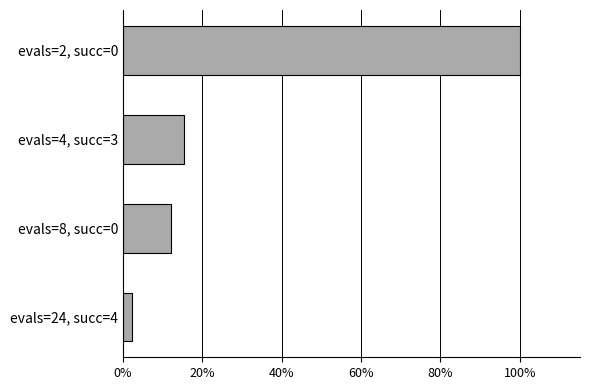

Are the bars horizontal?

Yes